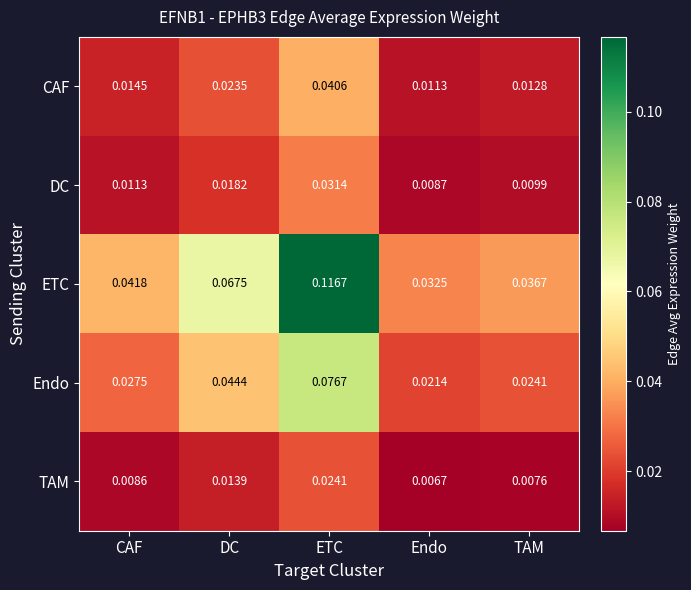

At which category does the chart reach its peak across all series?

ETC